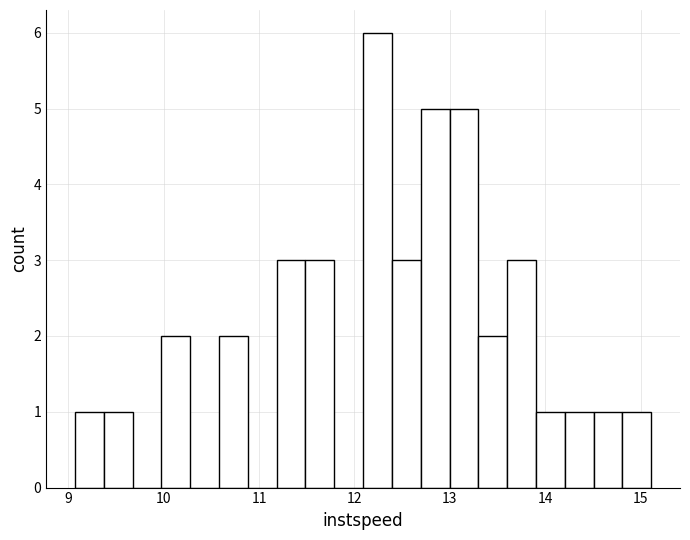

Read against the x-axis, roughly where is the centre of the tallest bar?

12.2